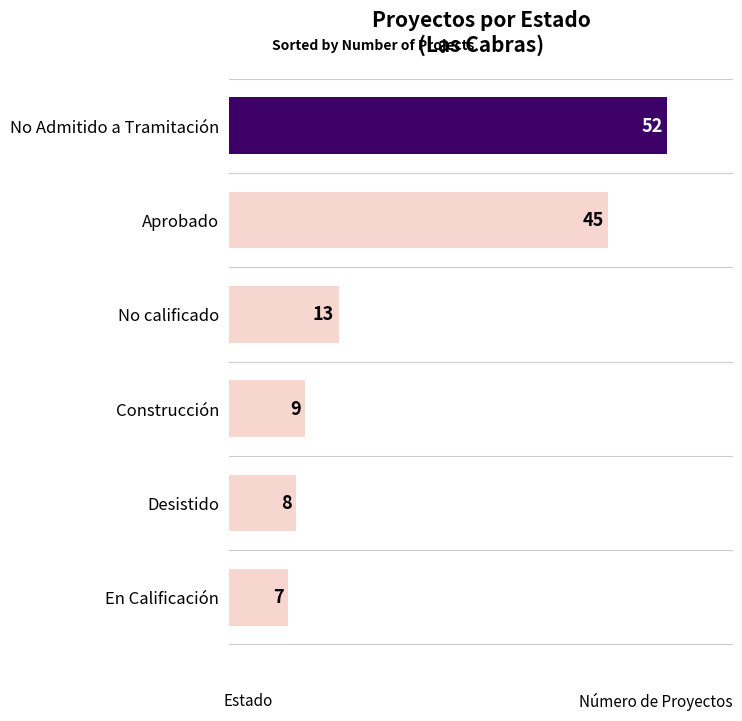

Are the bars horizontal?

Yes